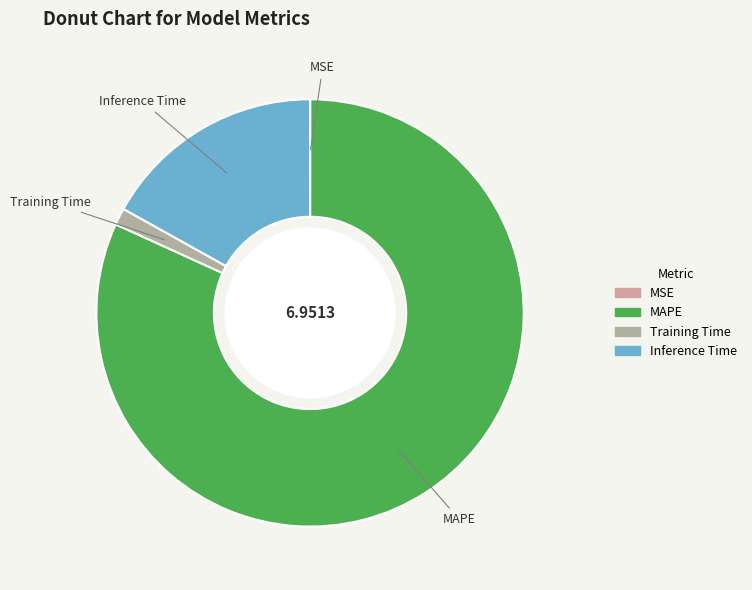

What is the largest slice in the pie chart?

MAPE